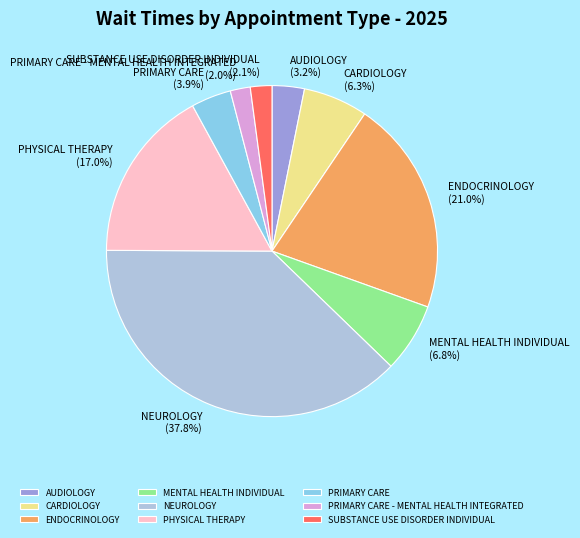

What percentage is the AUDIOLOGY slice, to the nearest percent?

3%